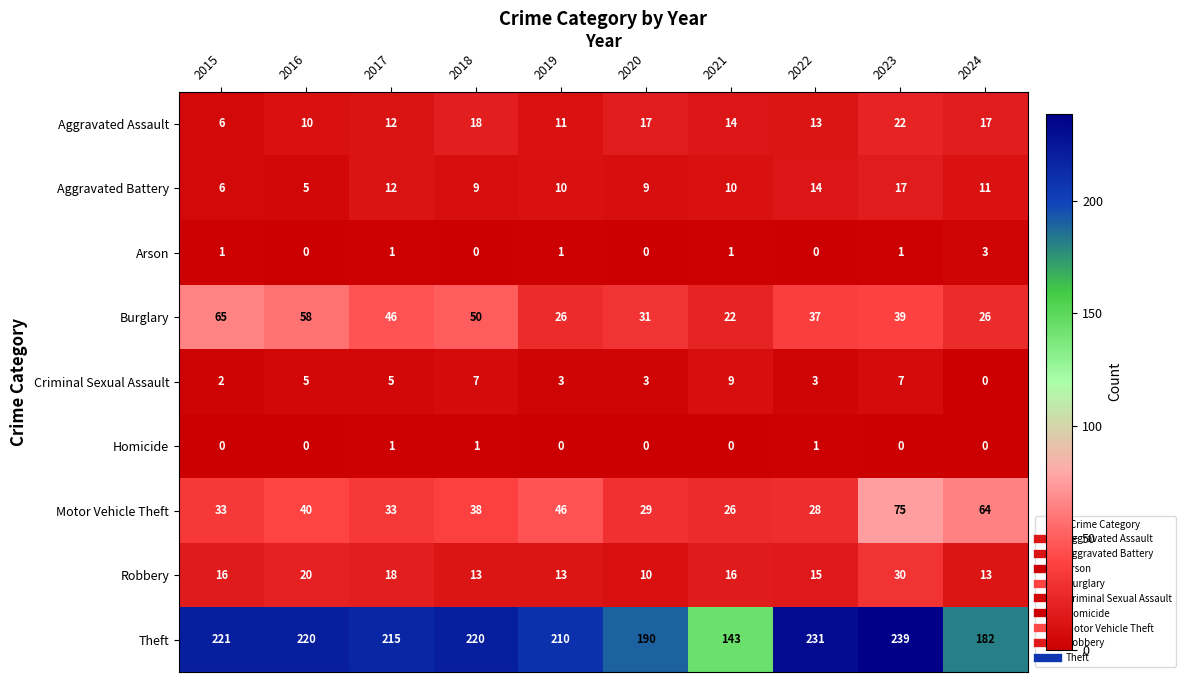

True or false: Arson has a value of 1 at 2023.

True